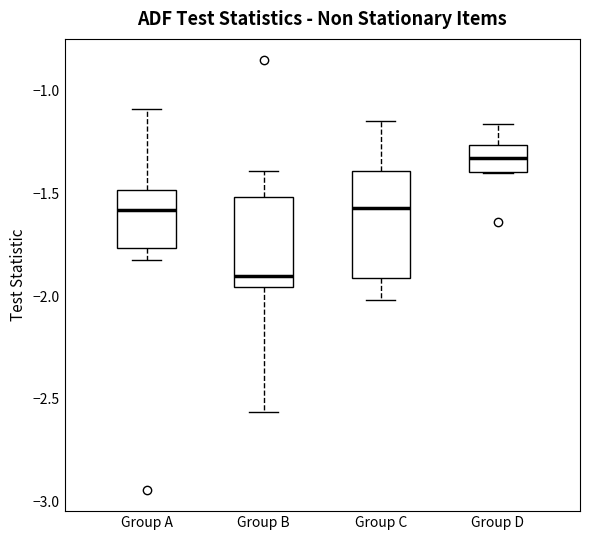

Which box is the tallest, from its lower edge to its upper edge?

Group C